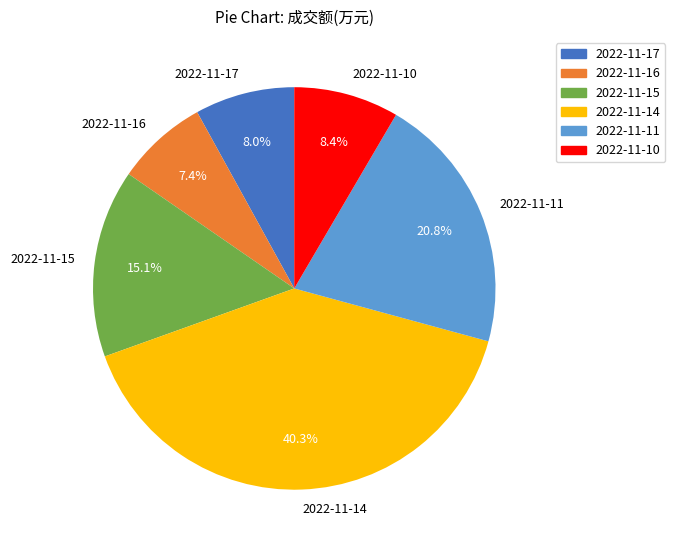

To the nearest percent, what is the difference between the largest and smallest slice percentages?

33%